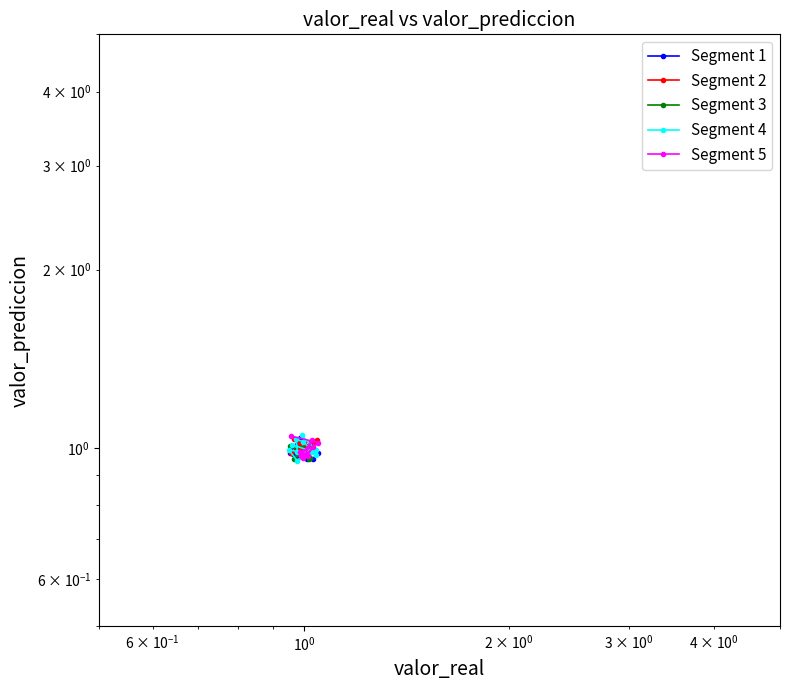

What is the maximum value shown in the chart?

1.0